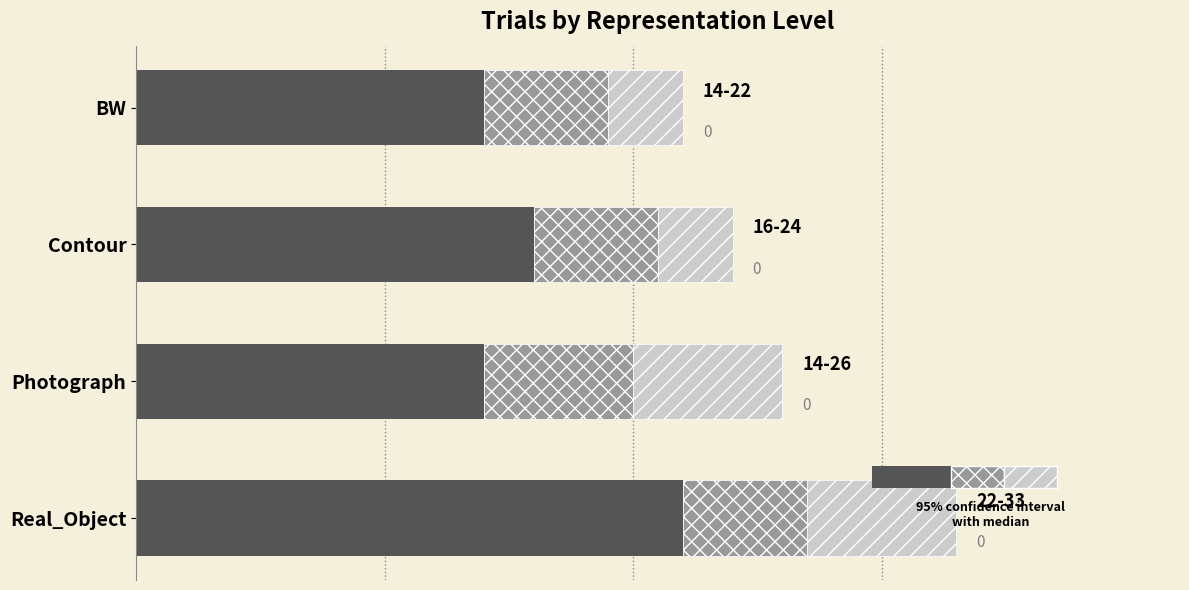

How many data points in Diagonal range are less than 6?

2